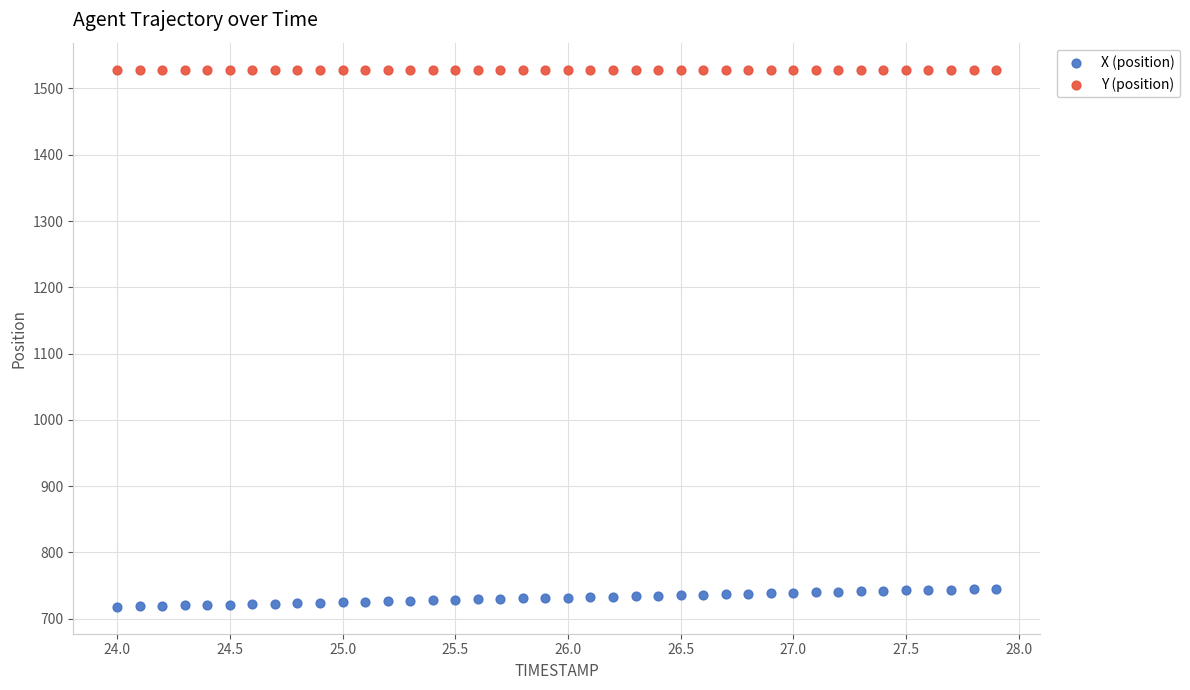

Across all data points, what is the range of X values (max minus min)?

3.9